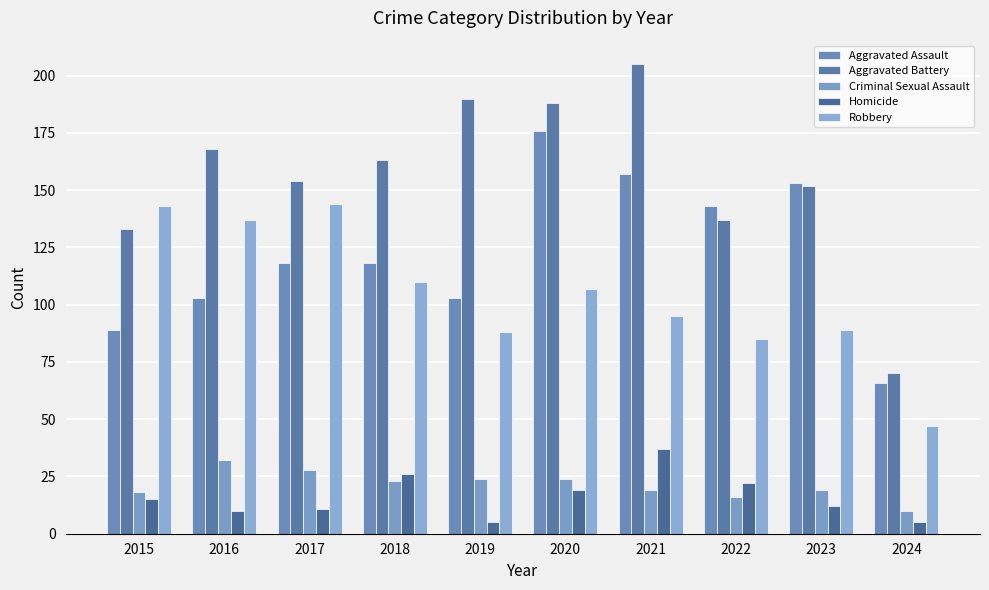

True or false: Aggravated Battery has a value of 163 at 2018.

True